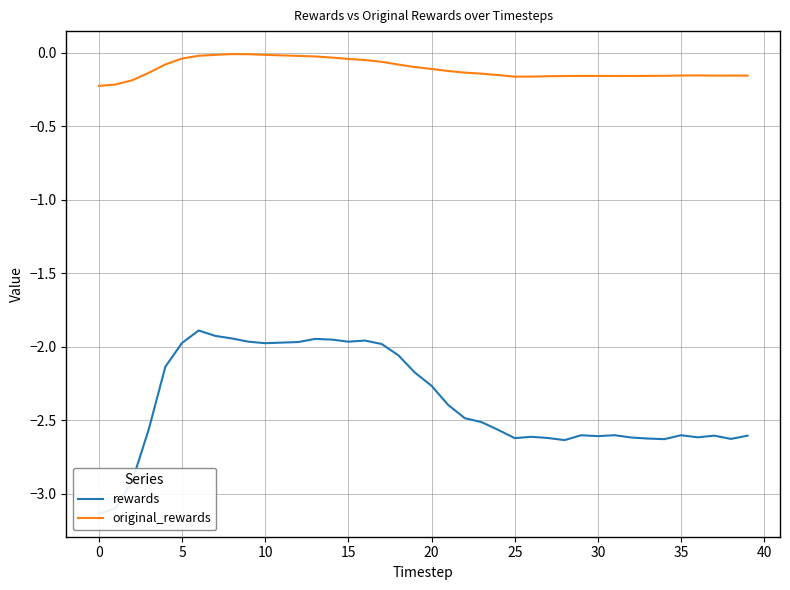

What is the label of the 34th point from the left?

33